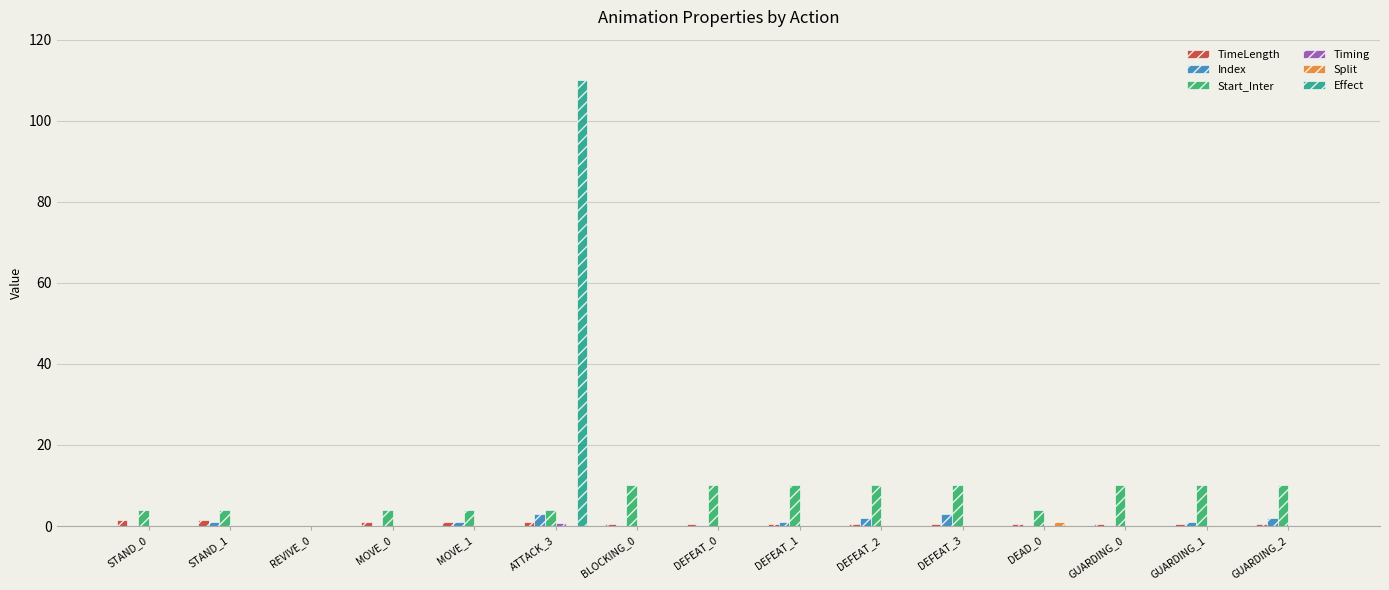

Is it true that Effect equals -74.9 at MOVE_0?

False